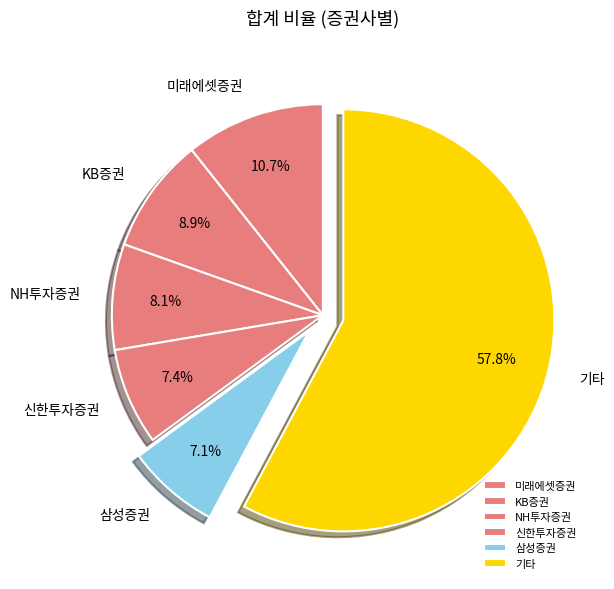

To the nearest percent, what is the average slice percentage?

17%